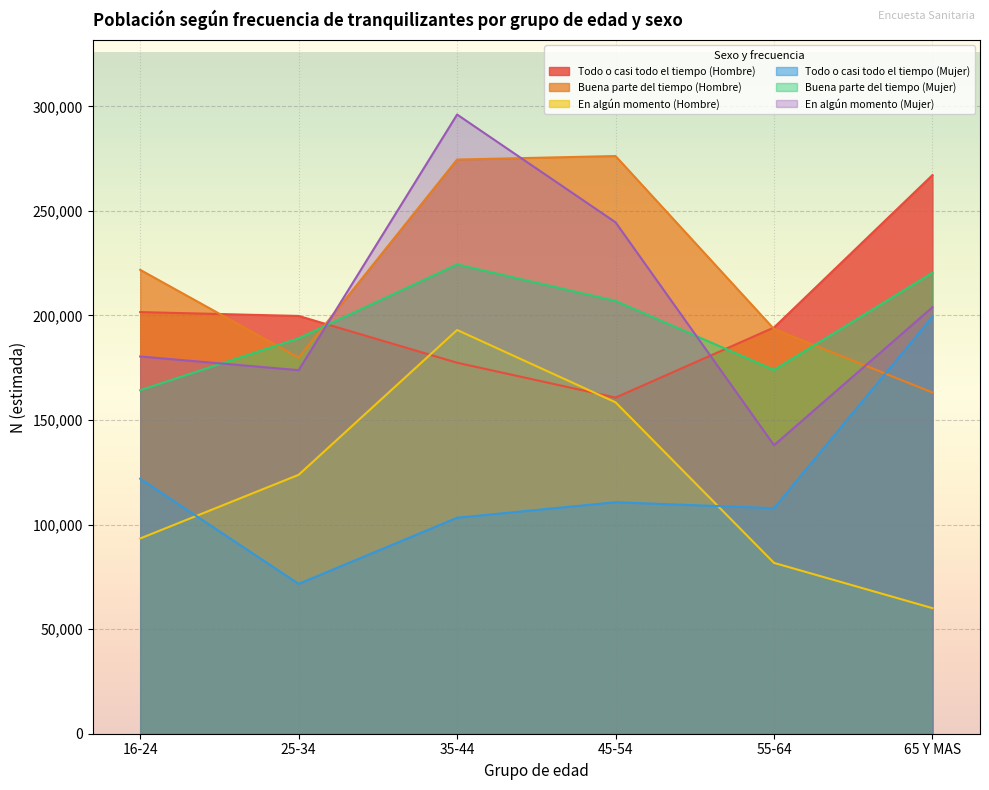

Which category has the highest value in the En algún momento (Mujer) series?

35-44